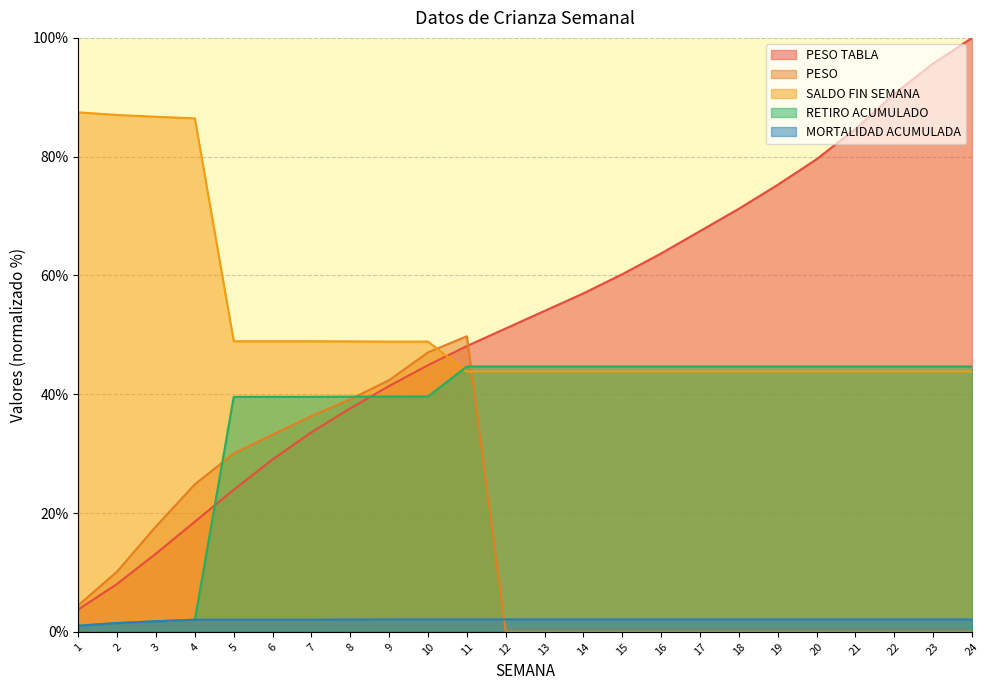

Is the value of PESO TABLA at 11 greater than the value of SALDO FIN SEMANA at 23?

Yes